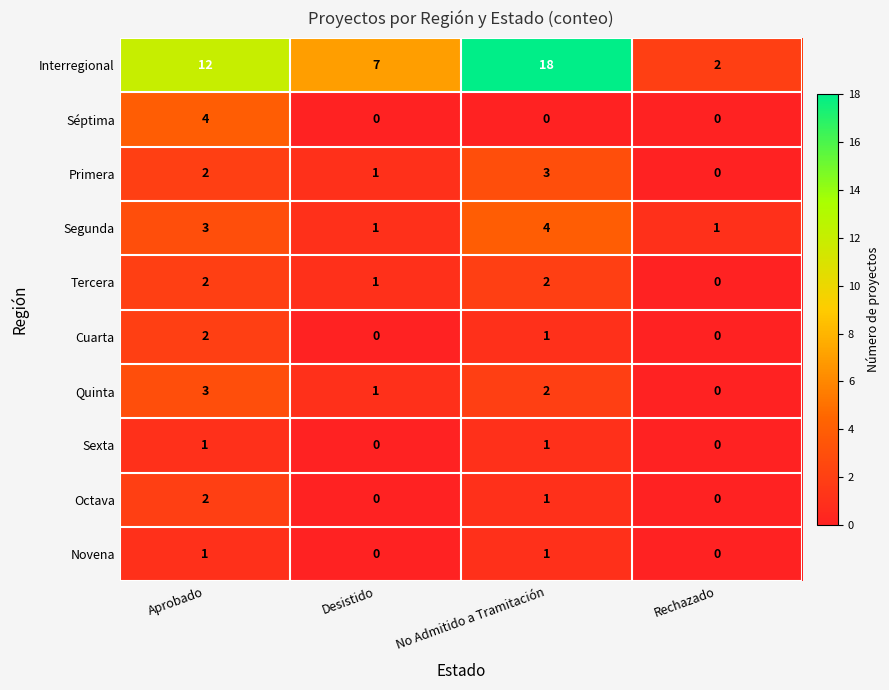

What is the total value across all series at Desistido?

11